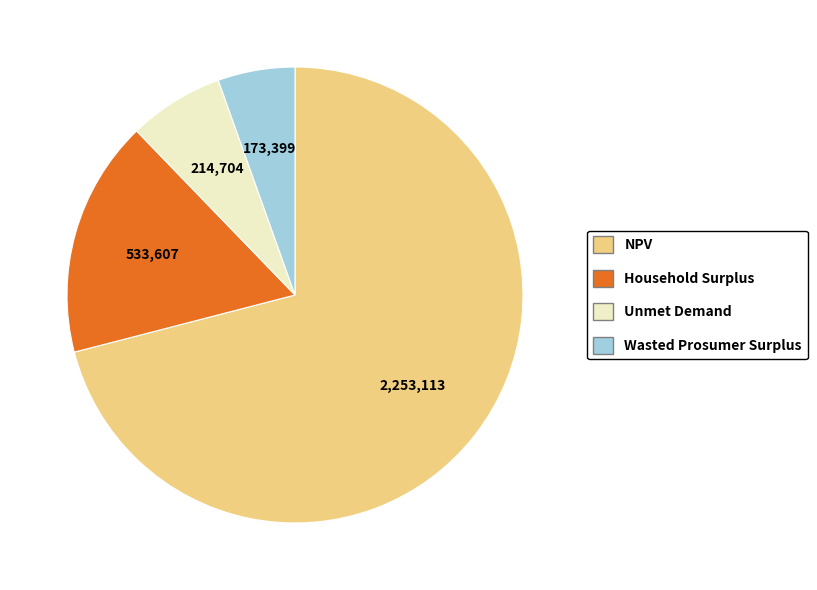

How many slices are in this pie chart?

4